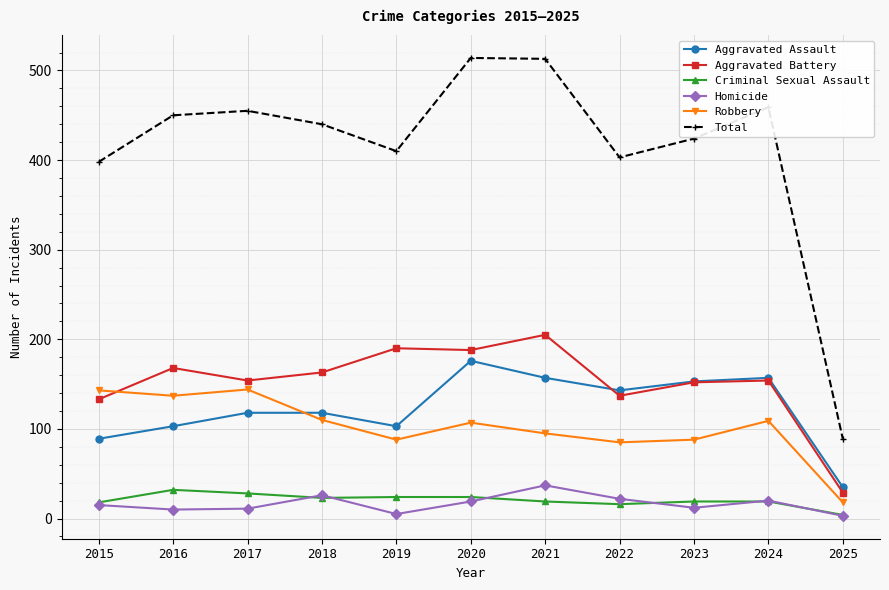

What is the difference between the highest and lowest values at 2022?

387